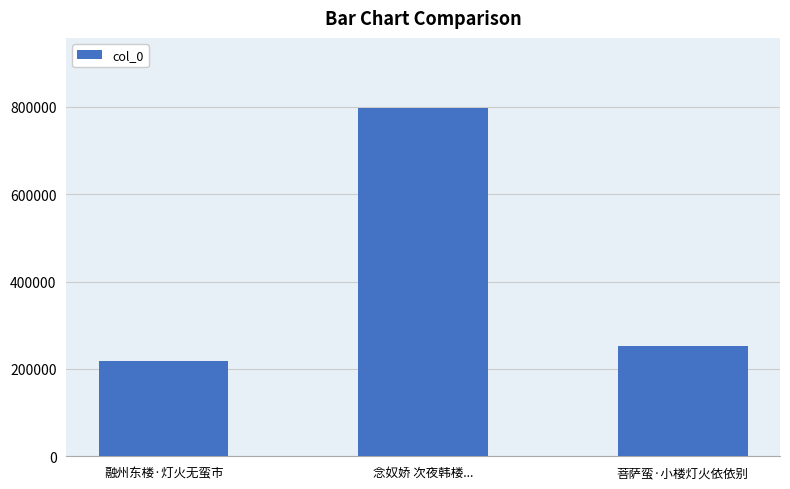

What is the ratio of the value at 融州东楼·灯火无蛮市 to the value at 念奴娇 次夜韩楼...?

0.3